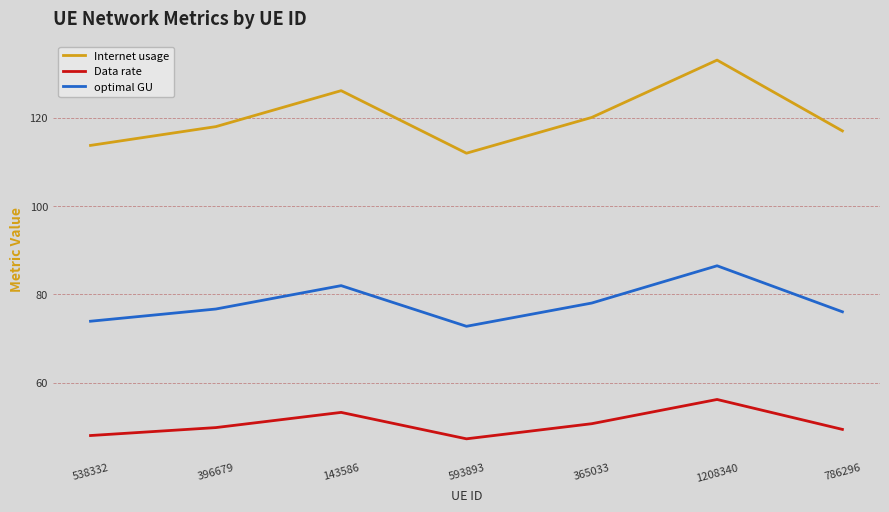

True or false: Data rate and Internet usage cross at least once.

False